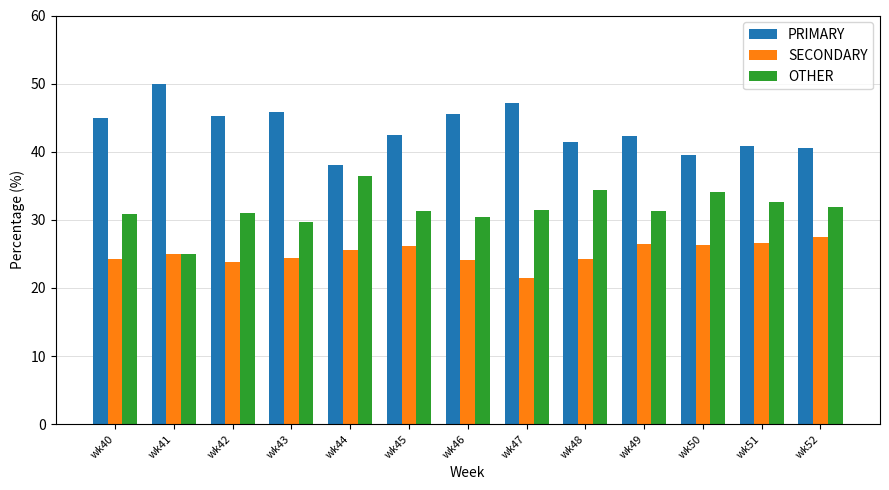

What is the spread (max minus min) of values at wk41?

25.0